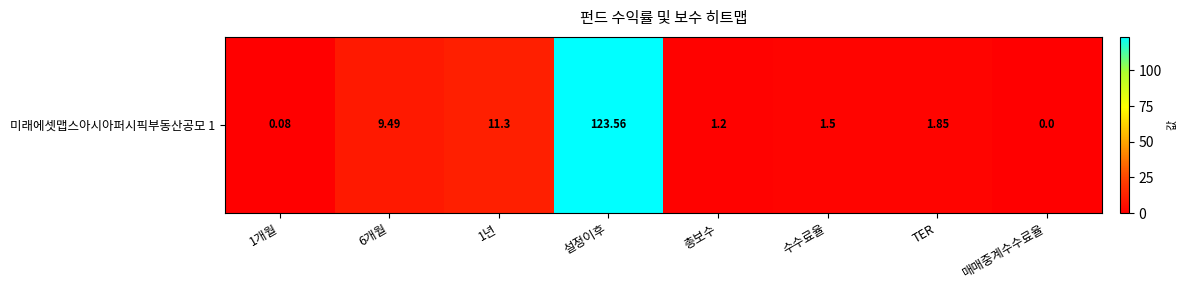

Reading left to right, what are all the values shown in this chart?

0.1	9.5	11.3	123.6	1.2	1.5	1.9	0.0